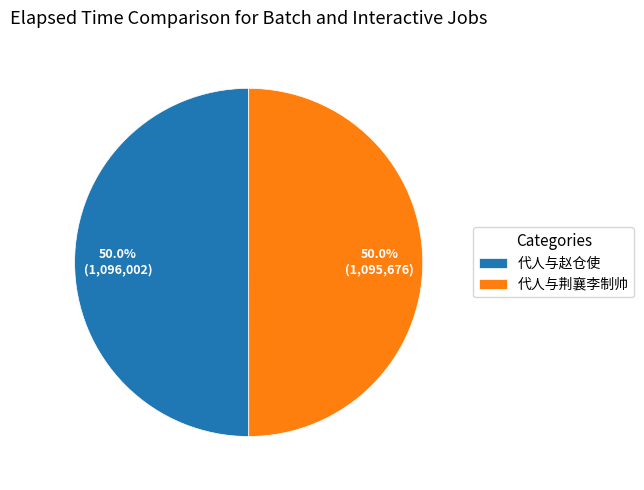

To the nearest percent, what percentage of the pie is 代人与荆襄李制帅?

50%